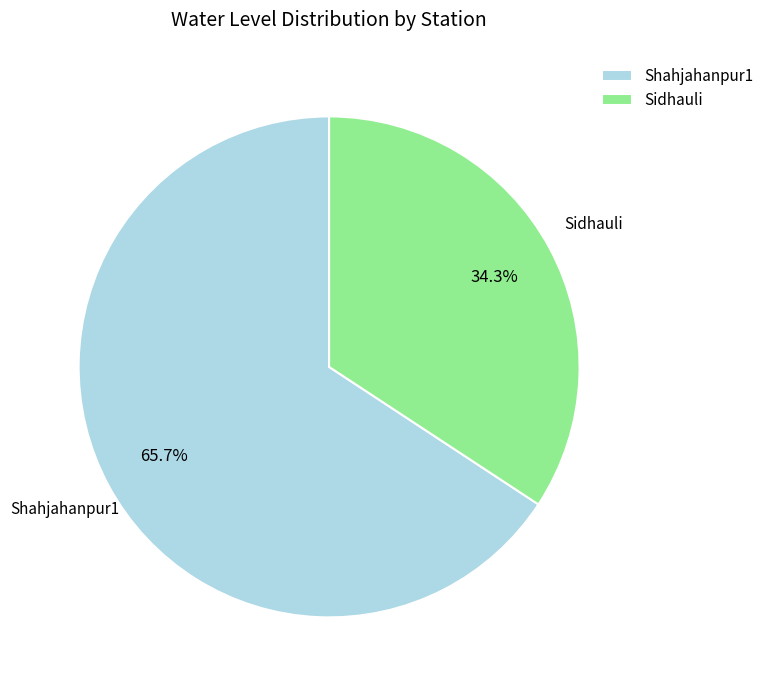

What percentage is the Shahjahanpur1 slice, to the nearest percent?

66%